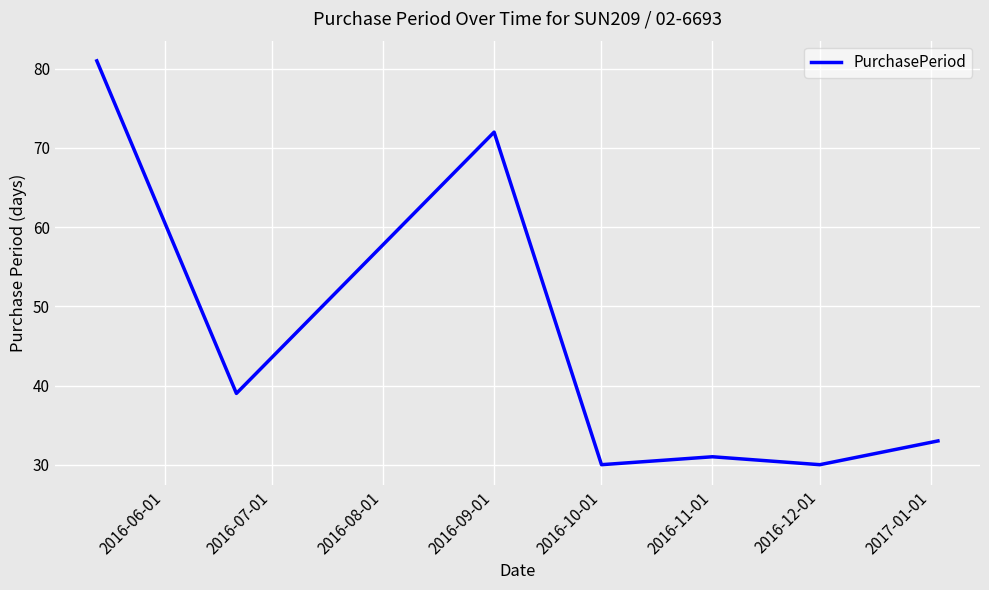

Count the number of data series in this chart.

1